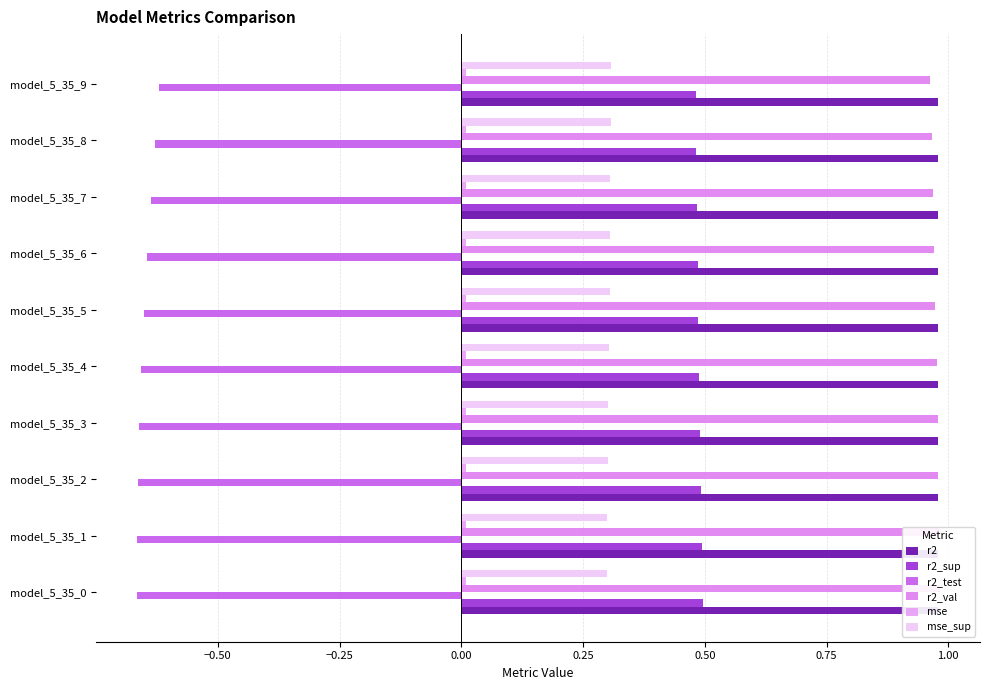

Which series has the widest spread of values?

r2_test